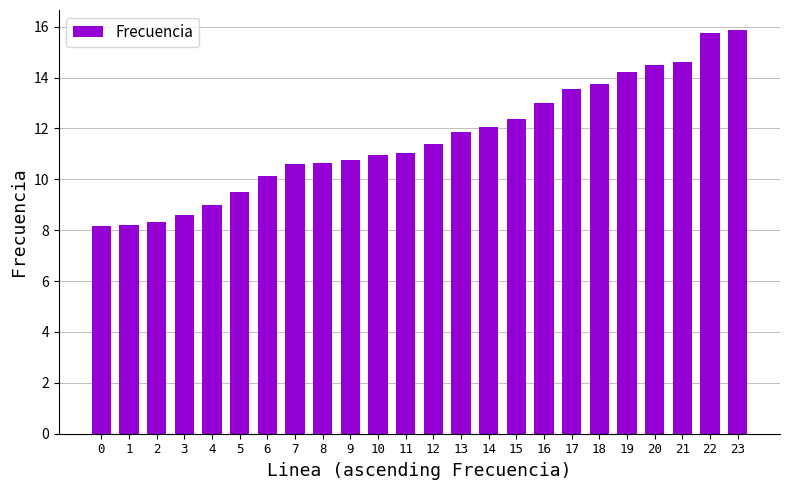

Read the value at 11.

11.0